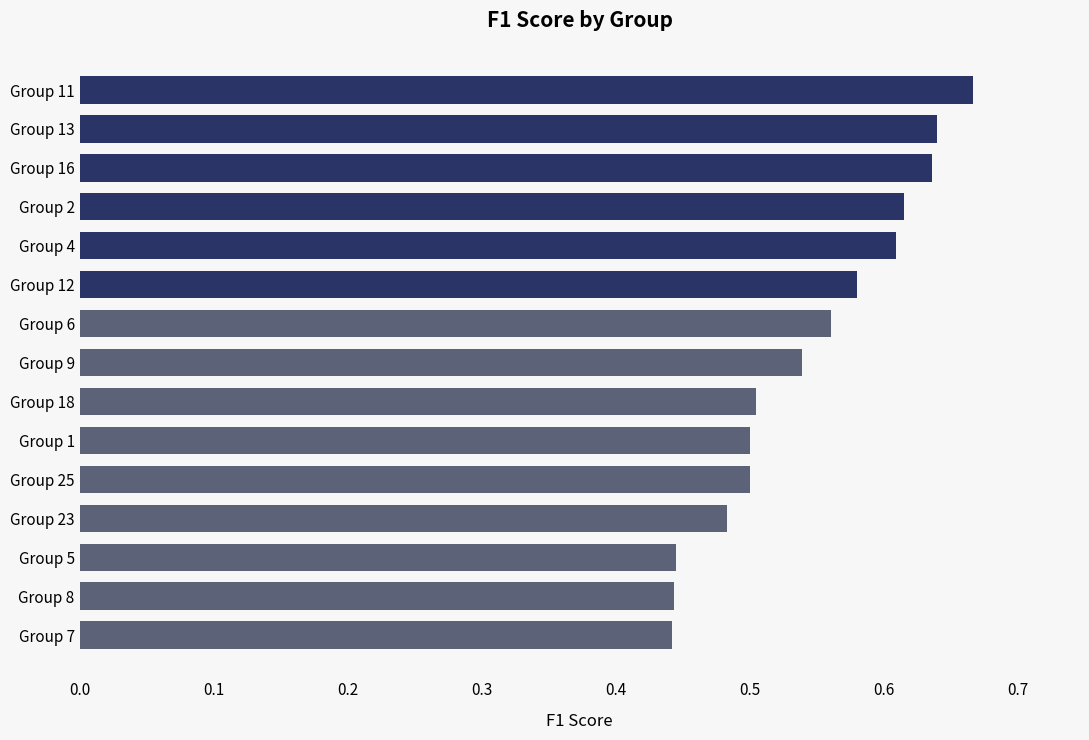

Count the values in the range 0 to 1.

15